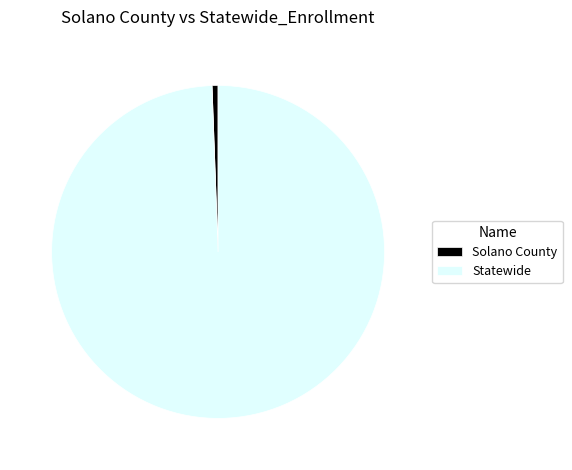

Is it true that Statewide is 85% of the pie?

False